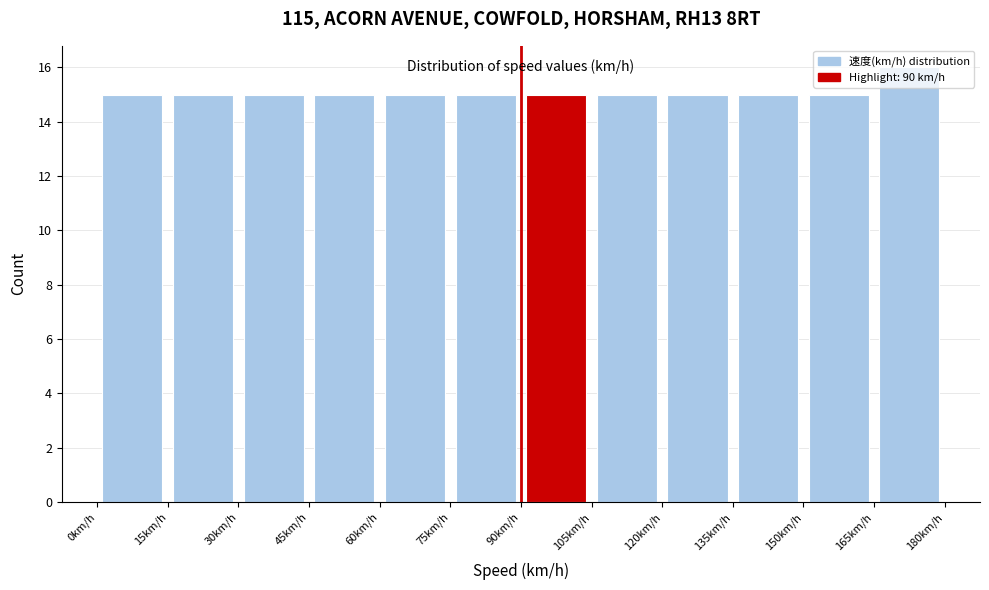

Reading left to right, transcribe this chart: for each bar, give the range it covers on the x-axis and its height. Neither the bar edges nor the heights are printed on the chart, so give them approximately, as read against the axes.

0 to 15: 15
15 to 30: 15
30 to 45: 15
45 to 60: 15
60 to 75: 15
75 to 90: 15
90 to 105: 15
105 to 120: 15
120 to 135: 15
135 to 150: 15
150 to 165: 15
165 to 180: 16